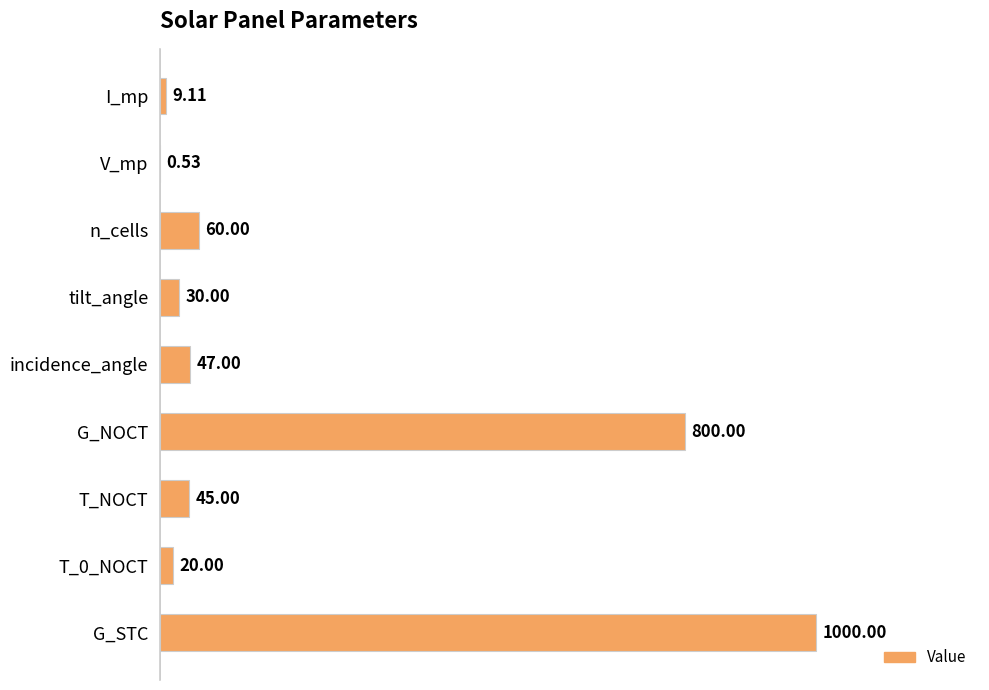

Between T_0_NOCT and tilt_angle, which is larger?

tilt_angle